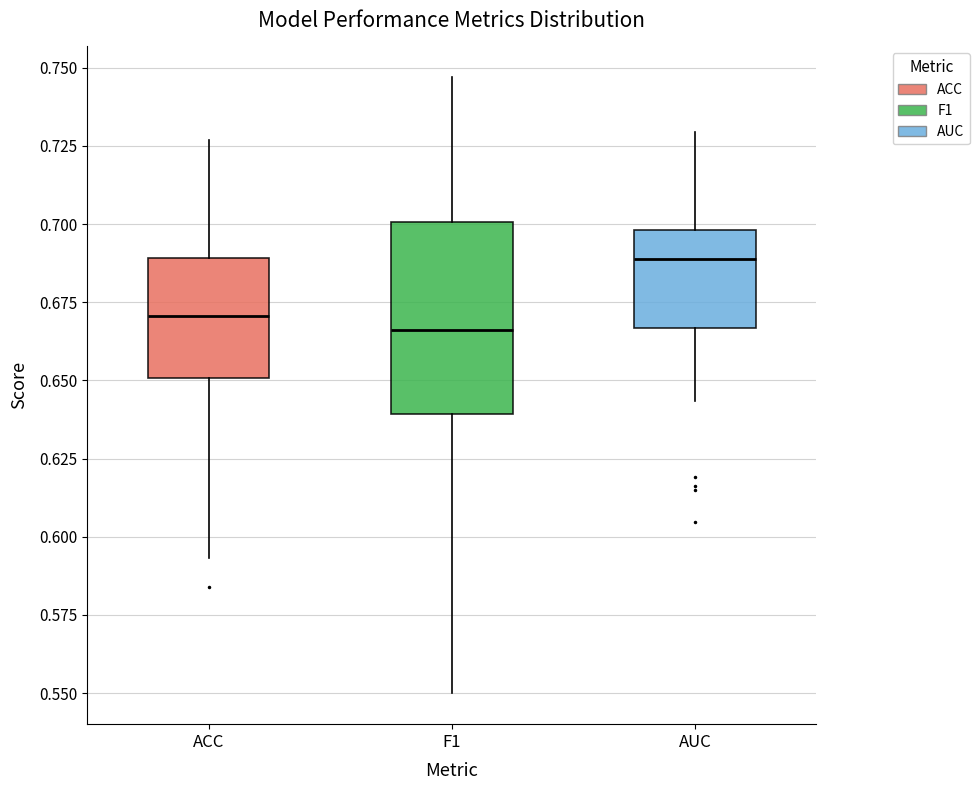

Reading left to right, read every box against the y-axis: the position of its median line, the range the box covers, and the ends of its whiskers. The values are not printed on the chart, so give them approximately, as read against the axis.

ACC: median 0.670, box 0.650 to 0.690, whiskers 0.595 to 0.725
F1: median 0.665, box 0.640 to 0.700, whiskers 0.550 to 0.745
AUC: median 0.690, box 0.665 to 0.700, whiskers 0.645 to 0.730